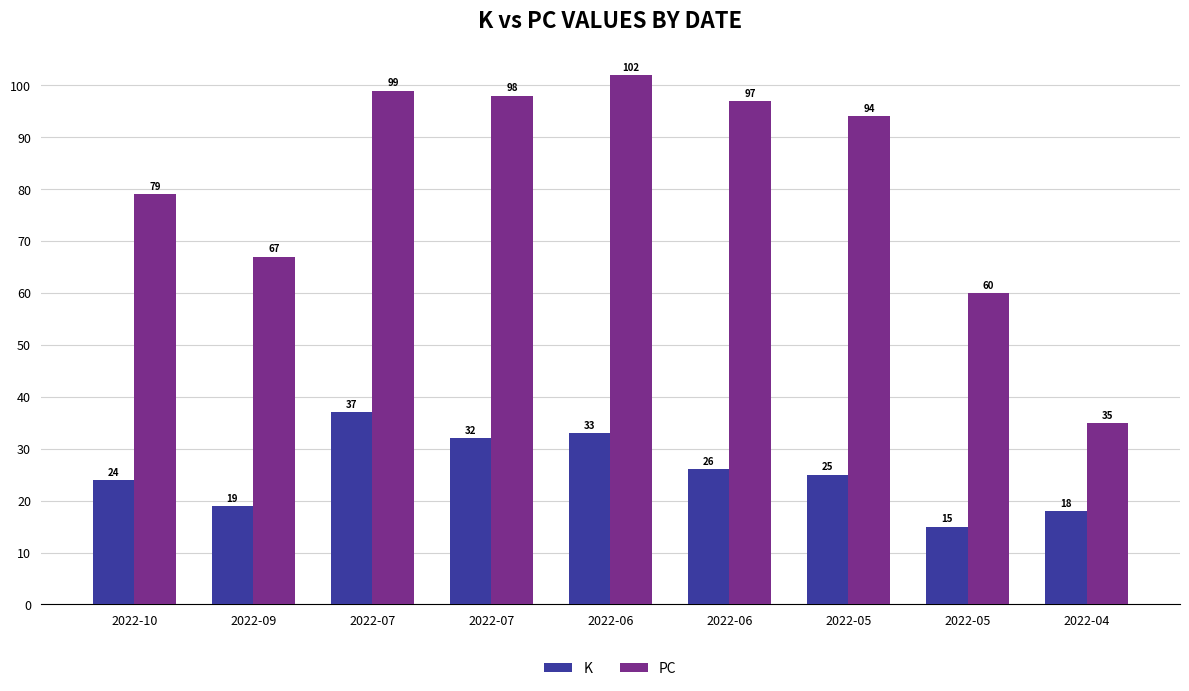

Count the number of data series in this chart.

2